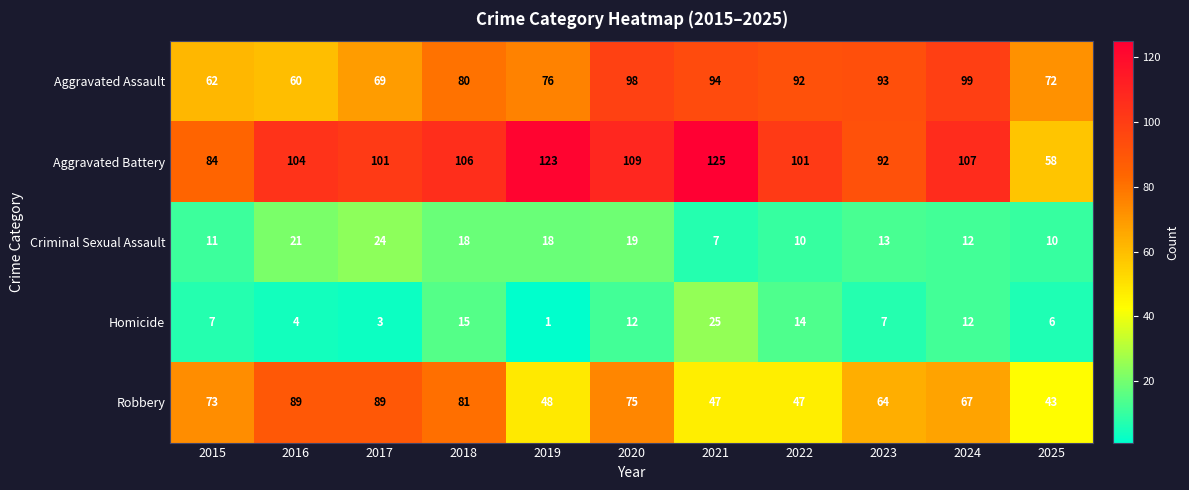

What is the maximum value shown in the chart?

125